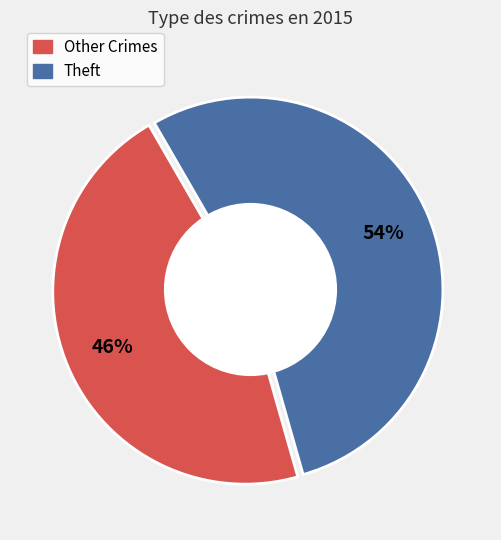

Does Theft represent more than half of the total?

Yes